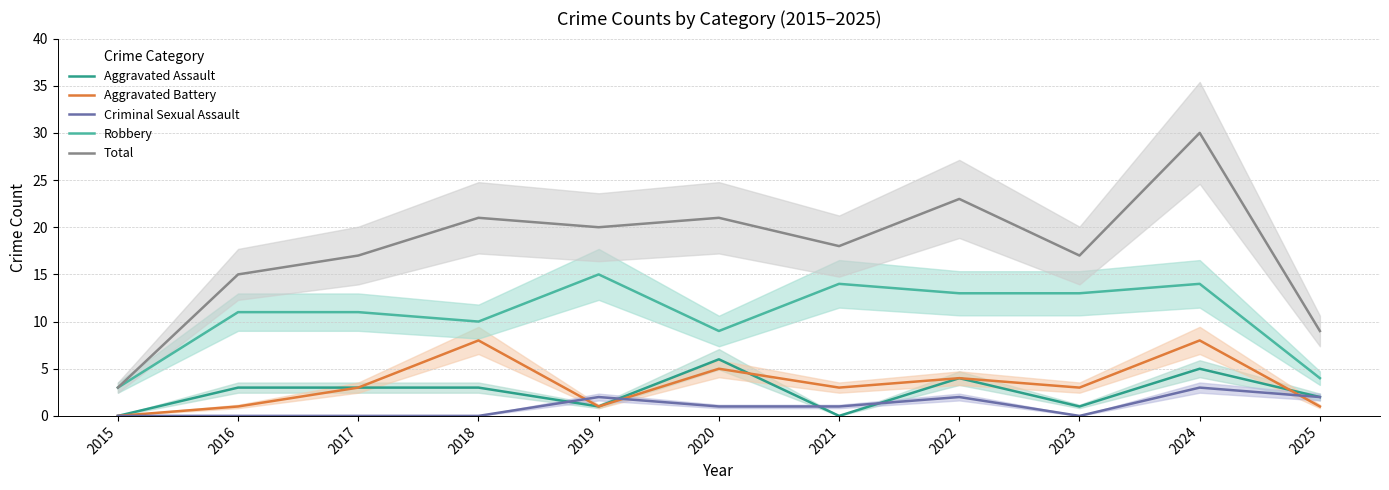

True or false: Aggravated Battery and Total intersect in this chart.

False